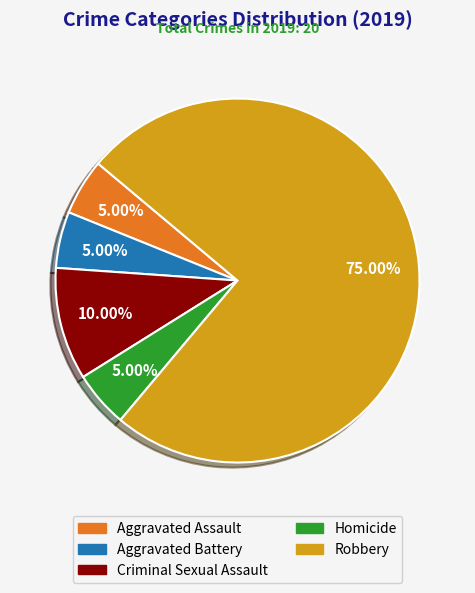

Which category has the biggest portion of the pie?

Robbery